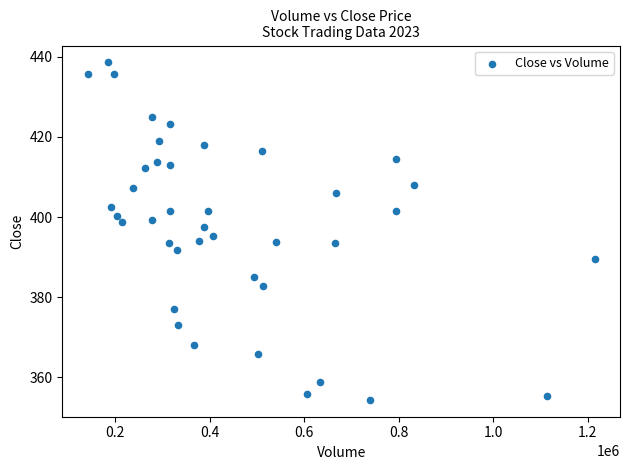

What is the range of X values (max minus min)?

1072916.0